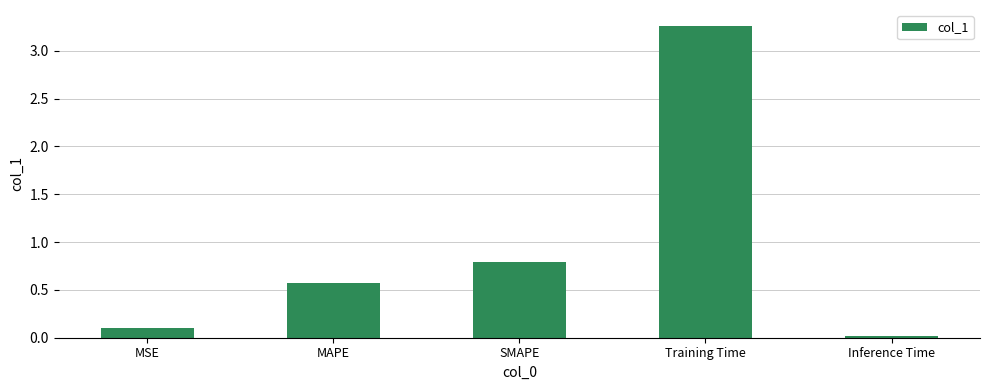

At which category does the chart reach its peak across all series?

Training Time